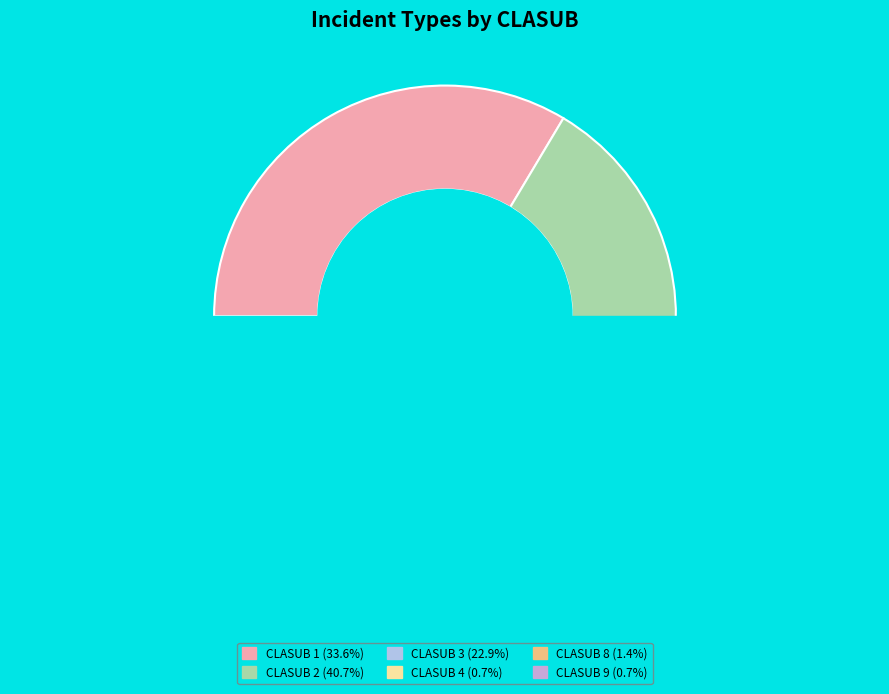

What percentage is the 4 slice, to the nearest percent?

1%